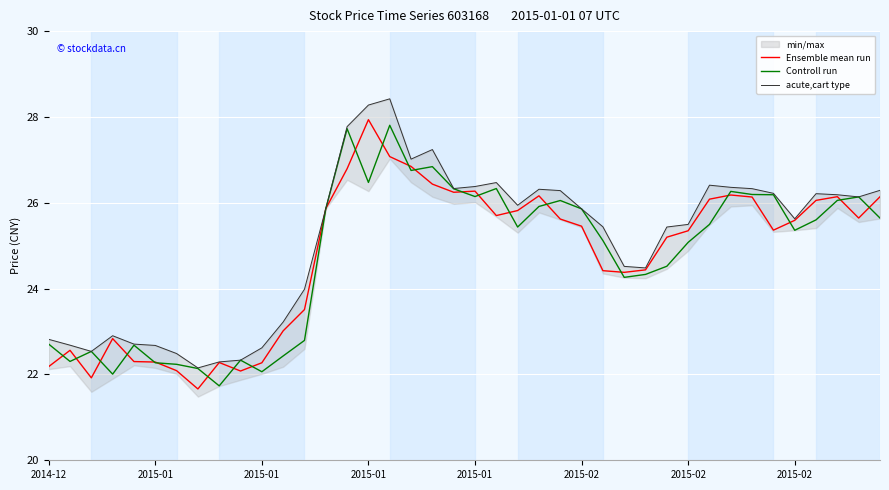

What is the average value of the acute,cart type series?

25.1